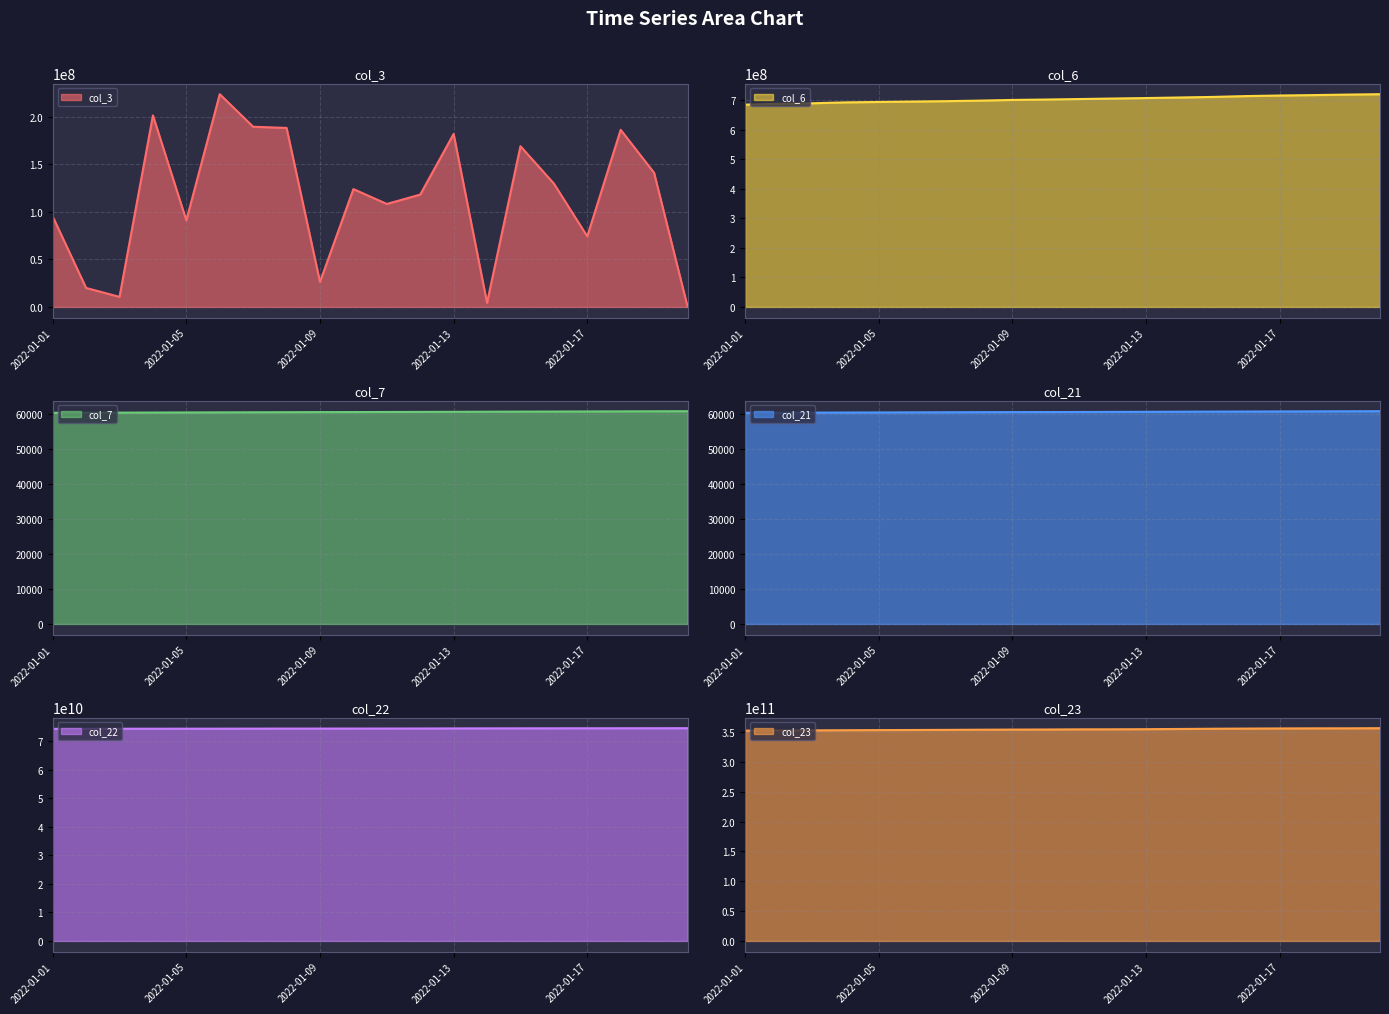

What is the value of the col_23 line point at the 10th from the left?

354430781758